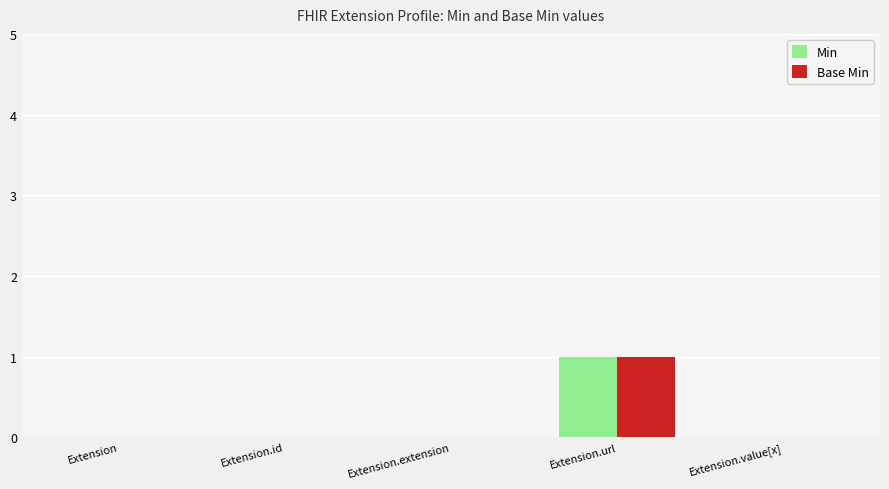

How many groups of bars are there?

5